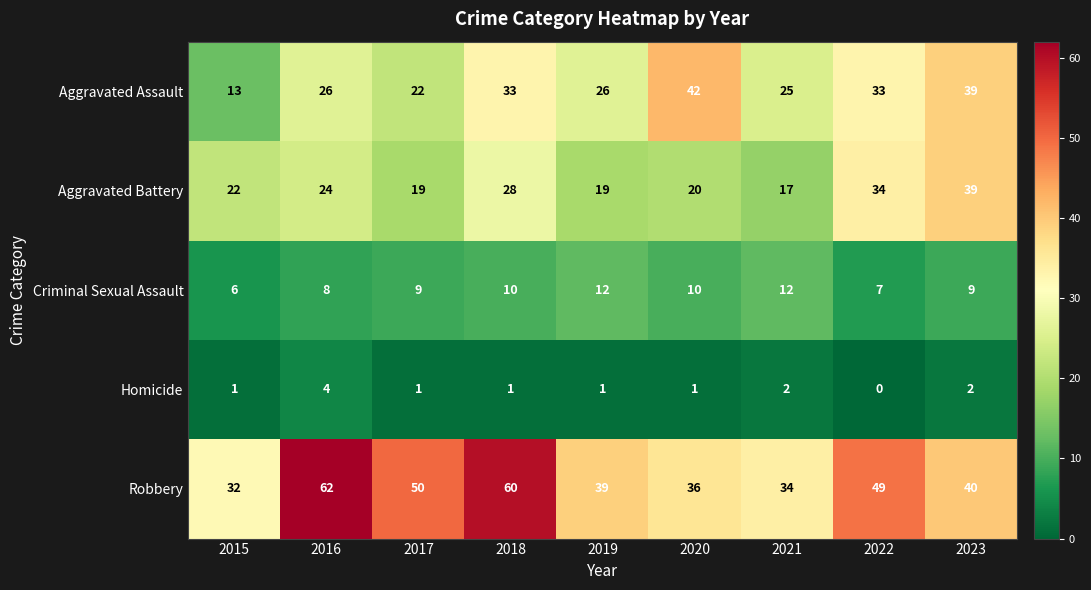

What is the sum of all Aggravated Assault values?

259